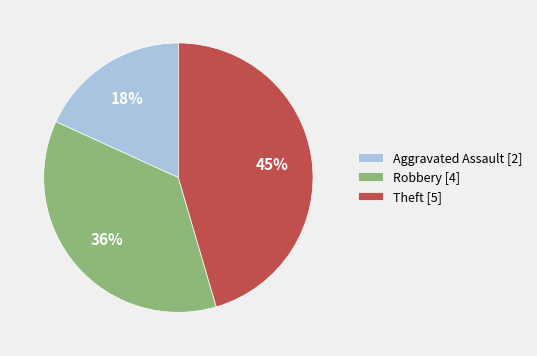

Which slice is the largest?

Theft